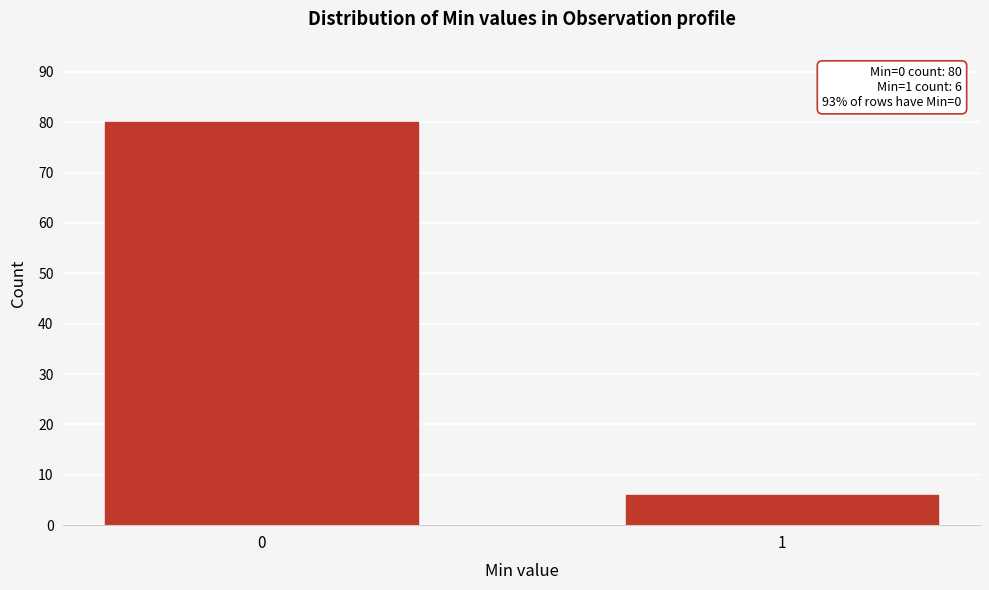

Reading right to left, what are all the values shown in this chart?

6	80